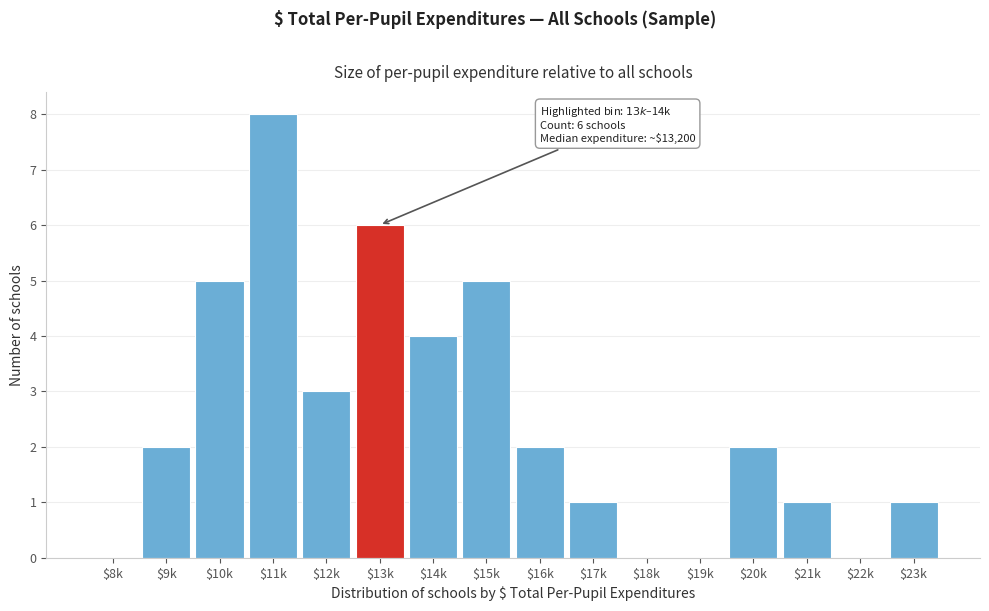

What is the maximum value shown in the chart?

8